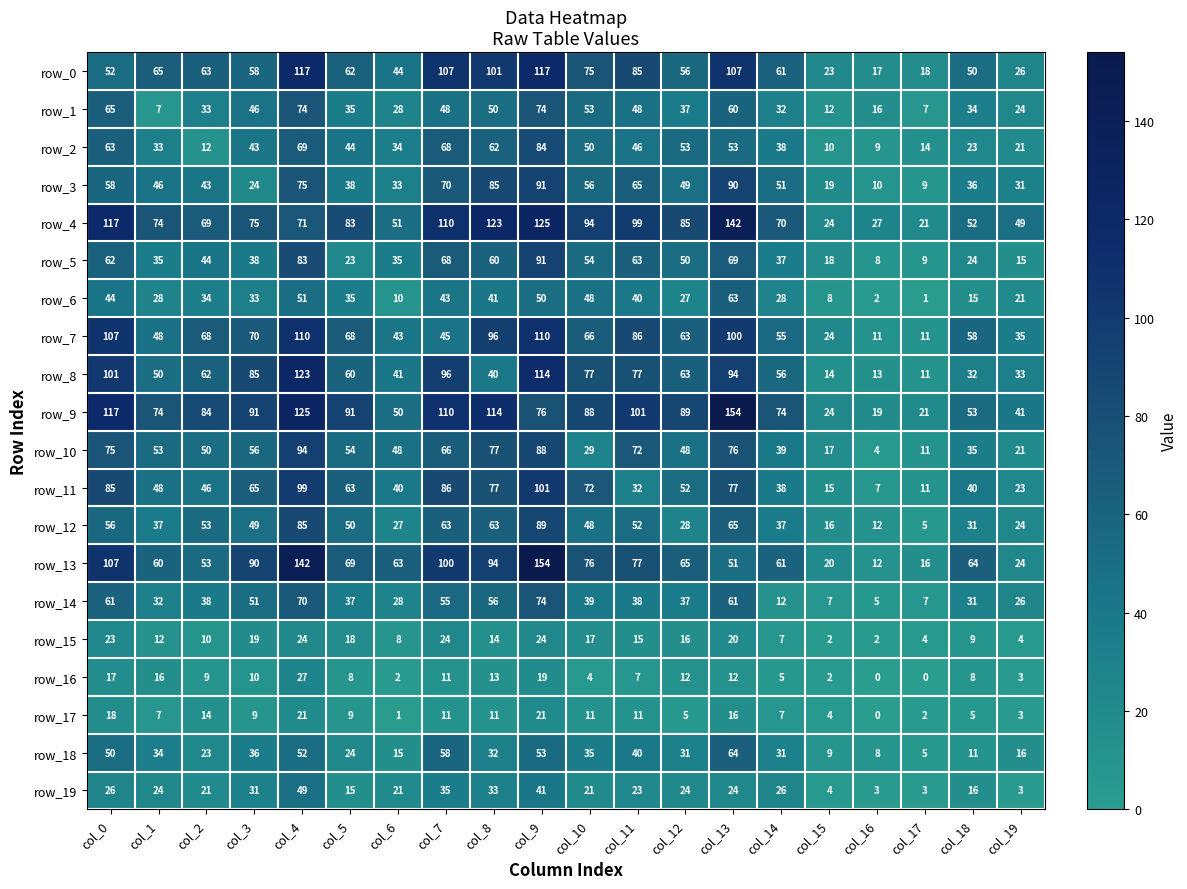

Where is row_5 nearest to the value 49?

col_12